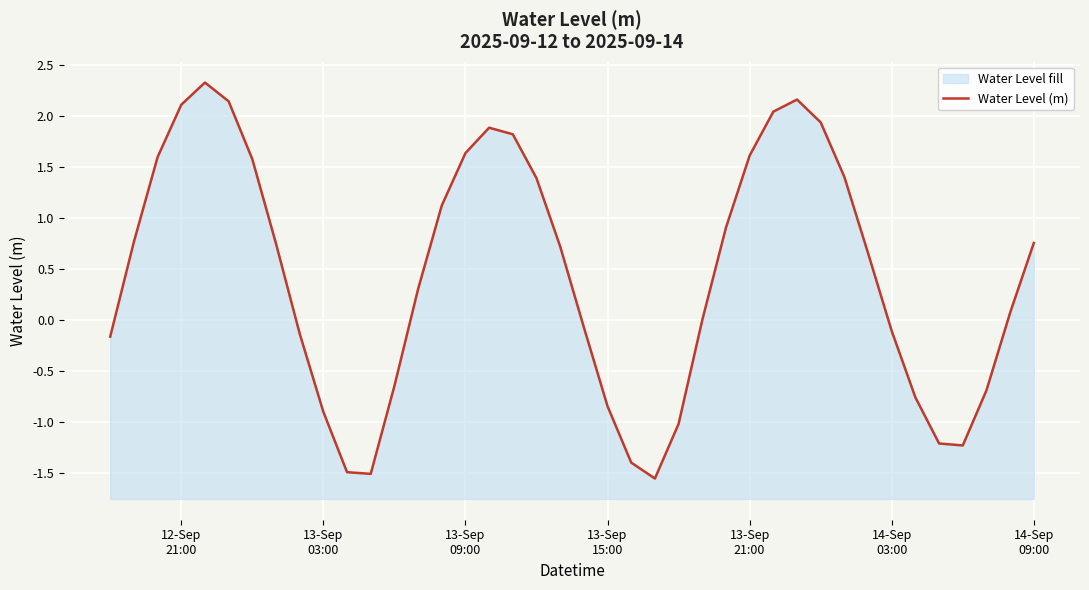

What is the difference between the maximum and second lowest values?

3.8